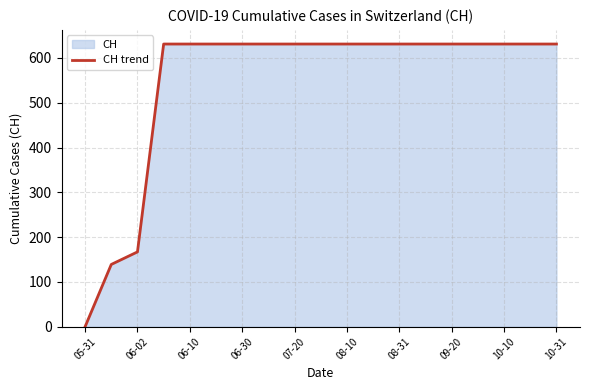

Between 06-02 and 07-20, which is larger?

07-20